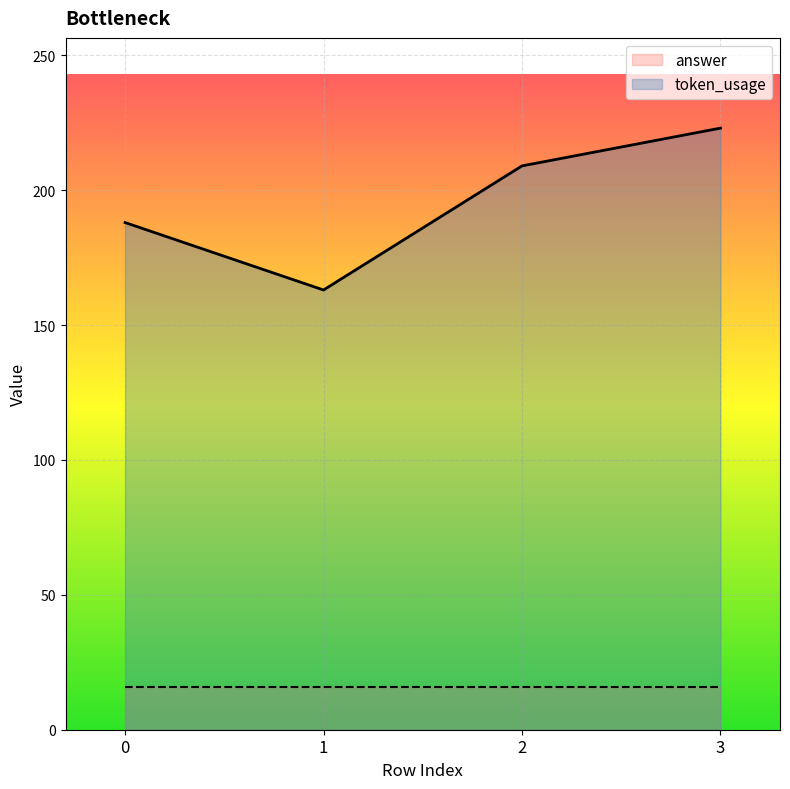

Which label corresponds to the largest value in the chart?

3